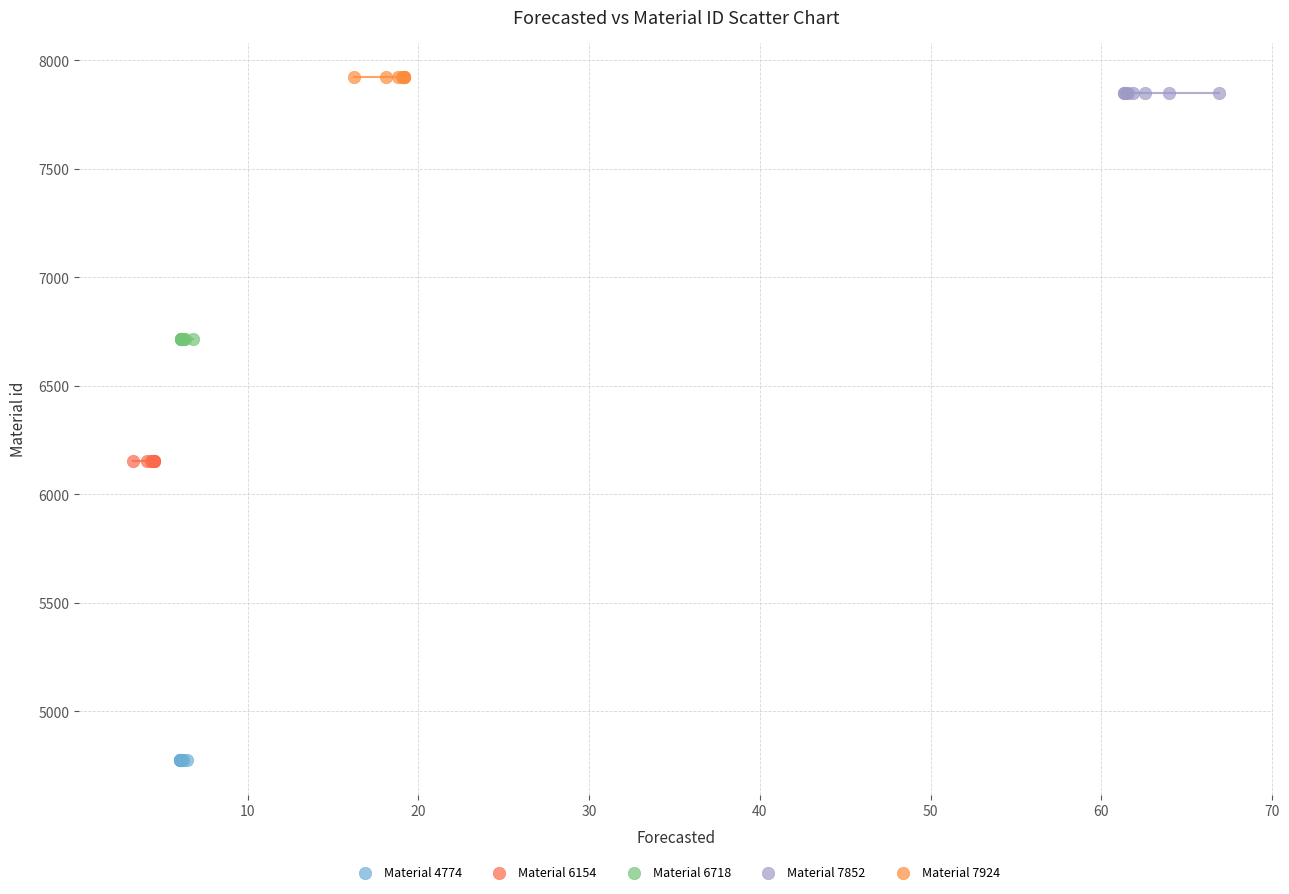

Which series reaches the minimum Y coordinate?

Material 4774